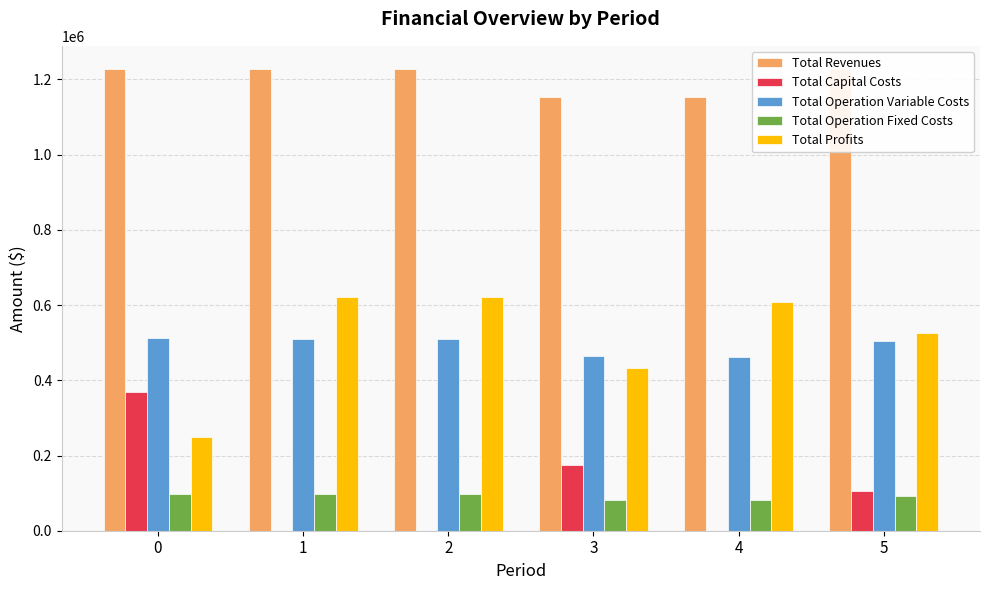

How many Total Capital Costs values are between 0 and 173600?

5